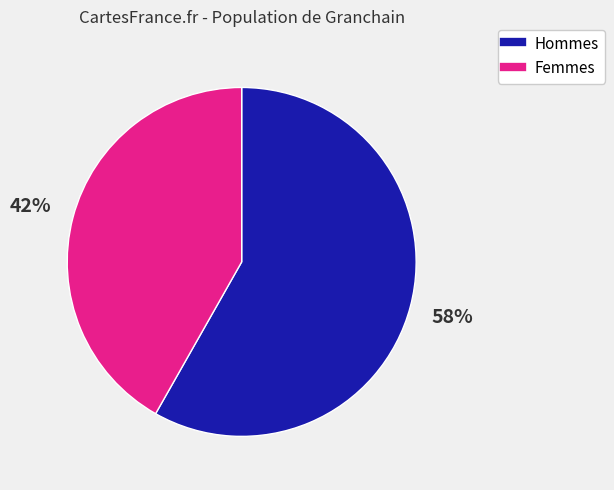

To the nearest percent, what is the average slice percentage?

50%